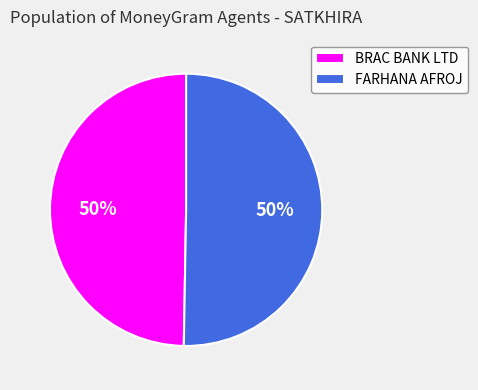

How many slices are in this pie chart?

2